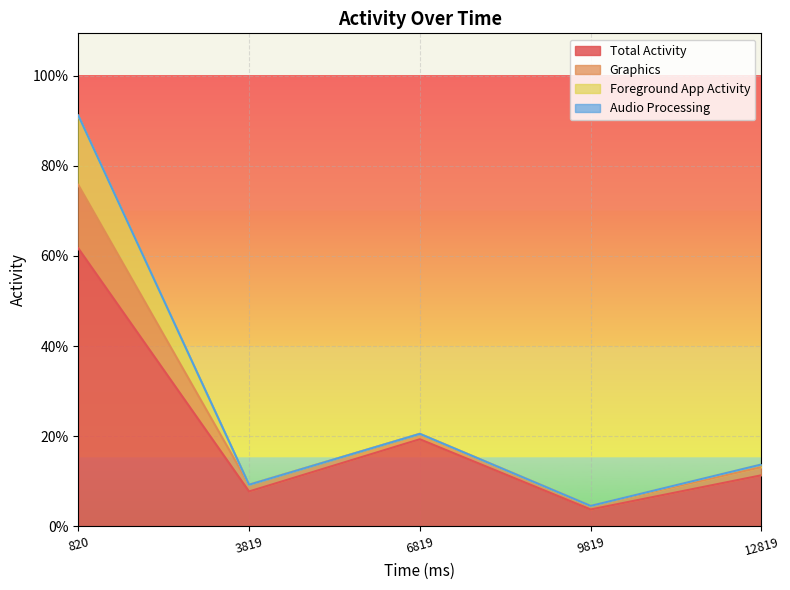

What is the difference between the highest and lowest values at 820?

0.3